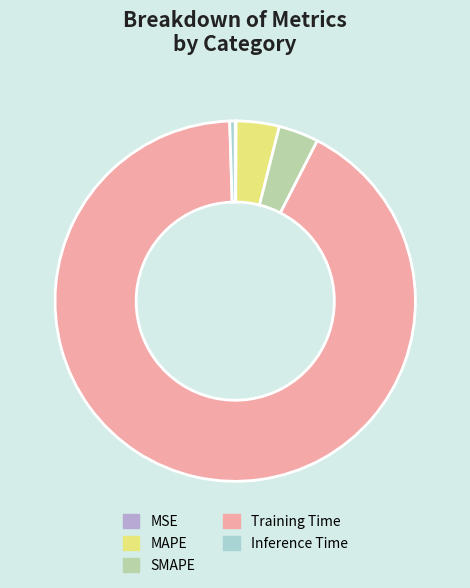

Between Training Time and SMAPE, which is larger?

Training Time